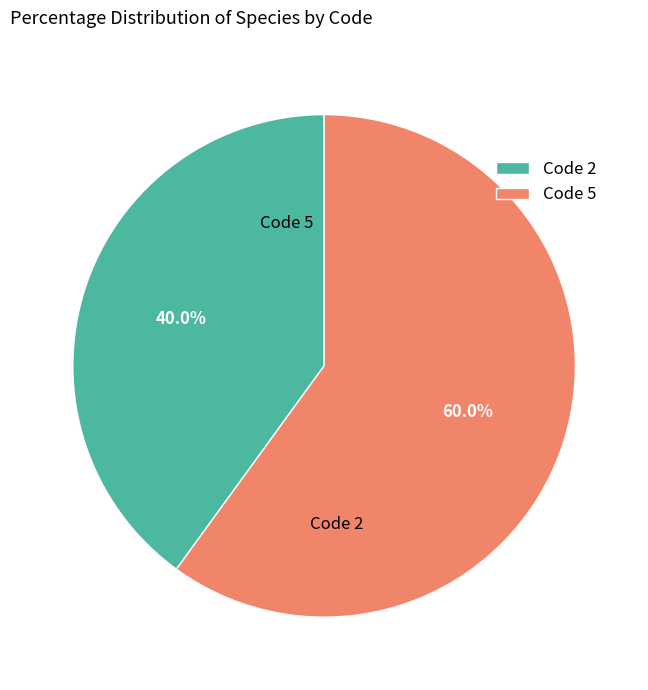

Does any single category account for the majority?

Yes